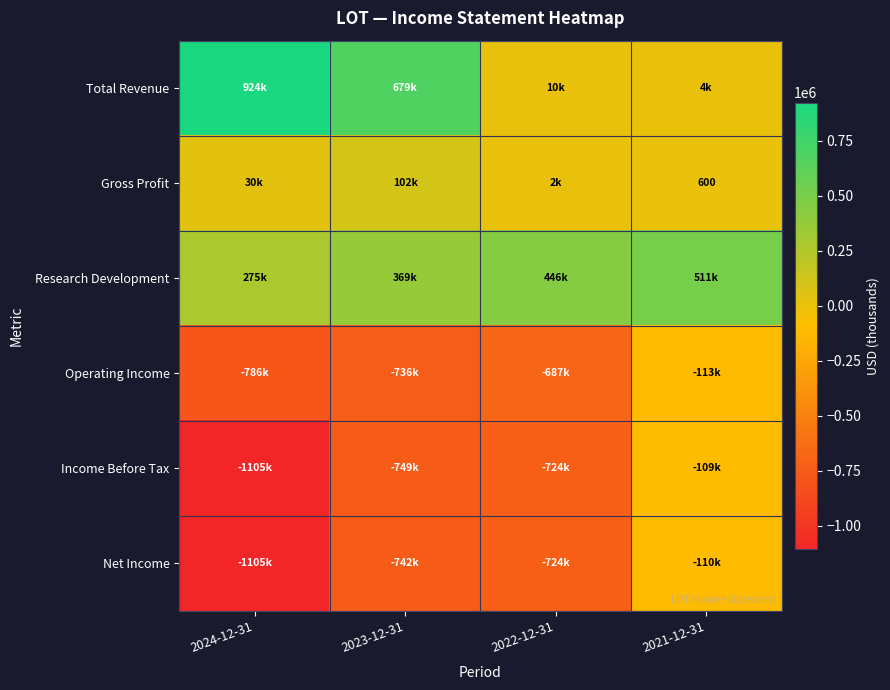

The value of Operating Income at 2023-12-31 is -735900. True or false?

True